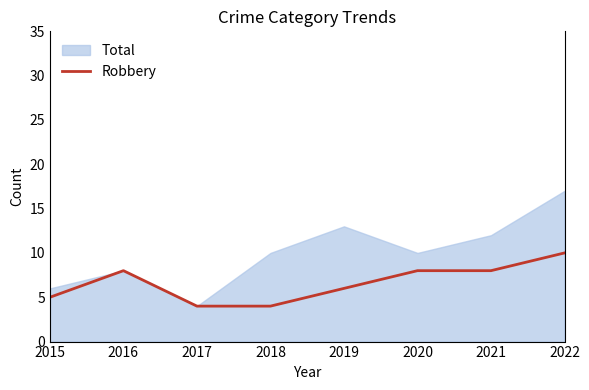

How many interior local peaks (higher than both neighbors) does the data have?

1